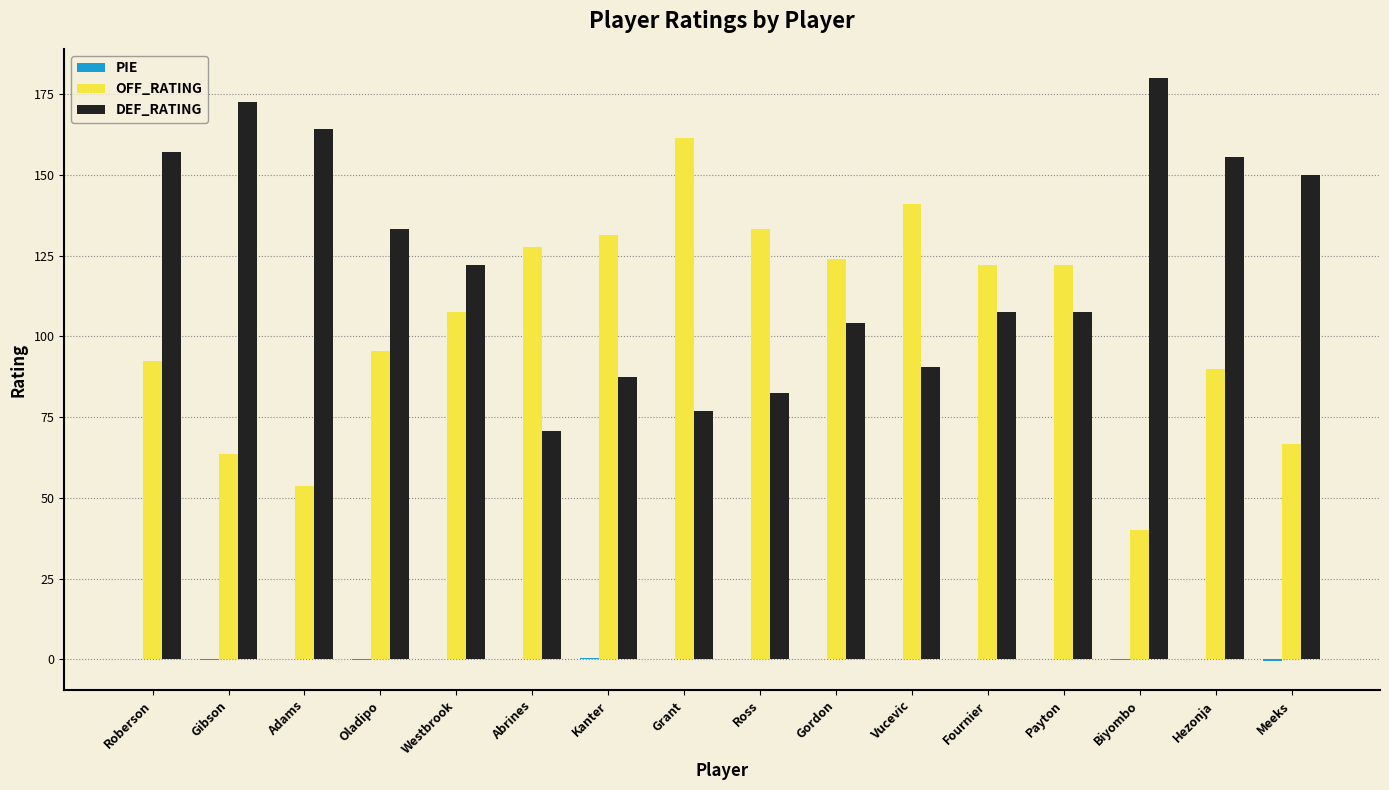

What is the approximate value of DEF_RATING at Meeks?

150.0